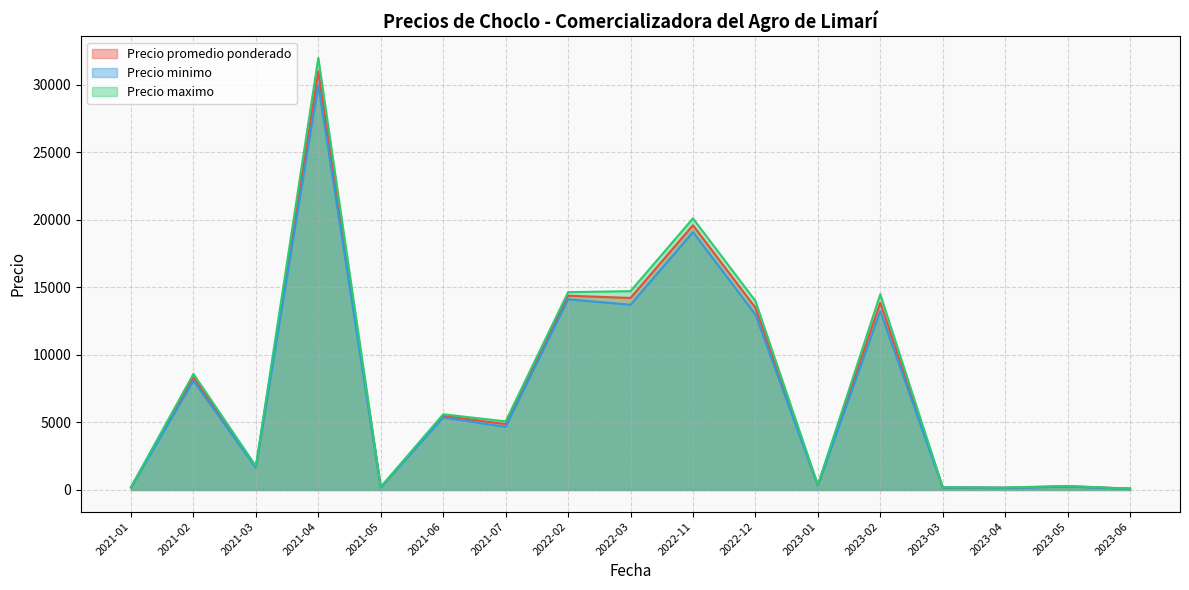

The value of Precio promedio ponderado at 2021-07 is 4874.0. True or false?

True